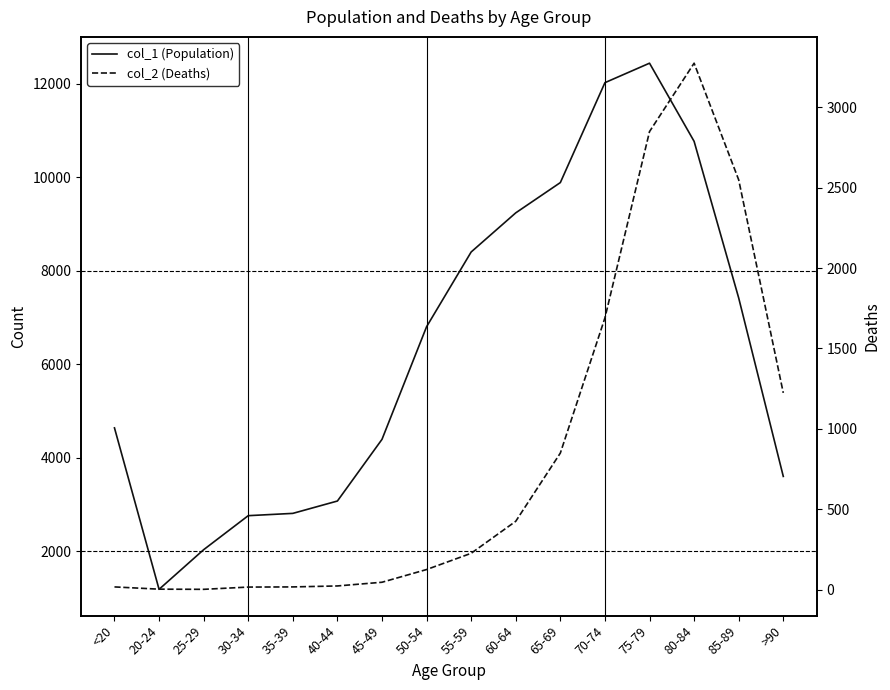

True or false: col_2 (Deaths) has a value of 43 at 50-54.

False